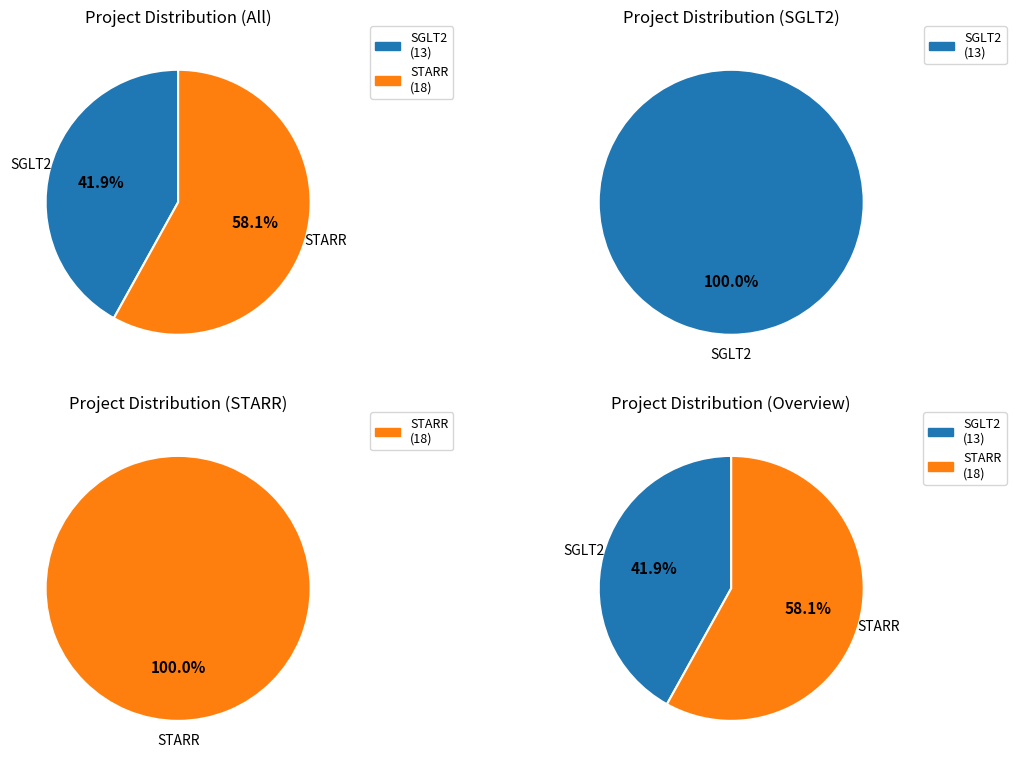

What is the ratio of the value at SGLT2 to the value at STARR?

0.7